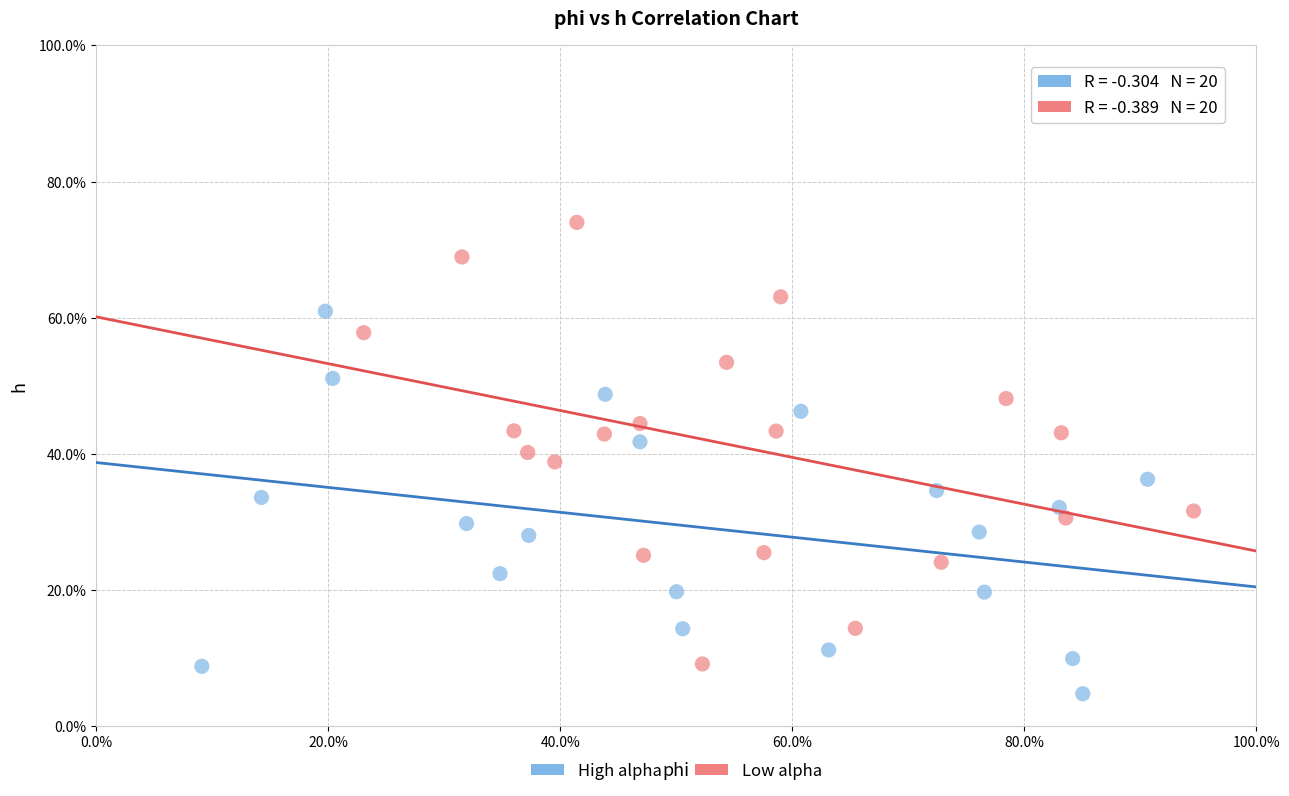

What are all the series names shown in the legend?

High alpha, Low alpha